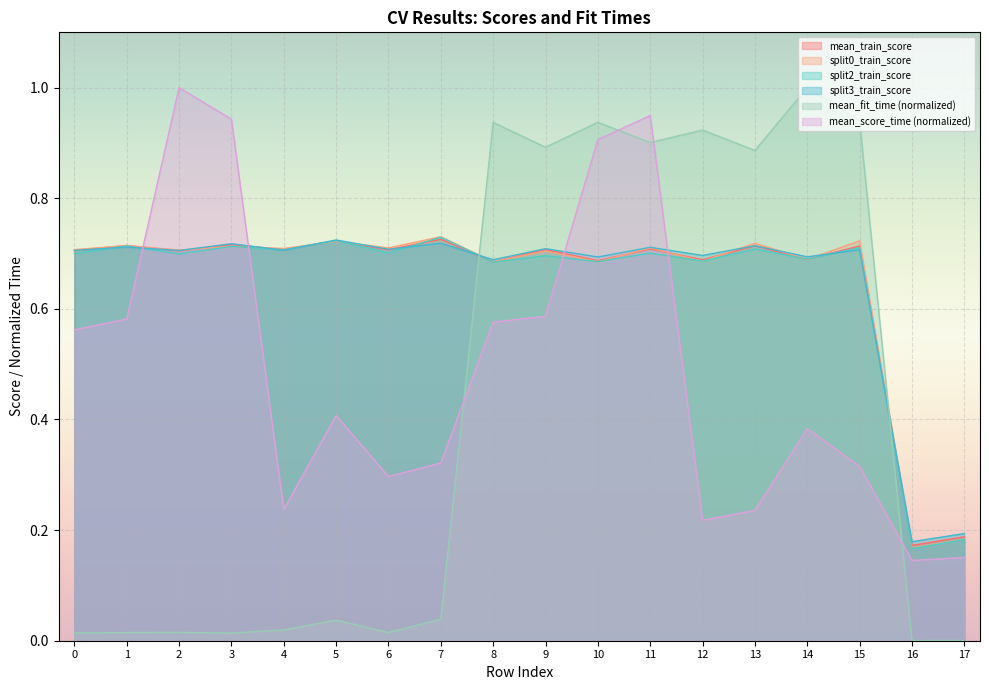

Reading left to right, list all the values displayed in this chart.

mean_fit_time: 0=0.0	1=0.0	2=0.0	3=0.0	4=0.0	5=0.0	6=0.0	7=0.0	8=0.9	9=0.9	10=0.9	11=0.9	12=0.9	13=0.9	14=1.0	15=0.9	16=0.0	17=0.0
mean_score_time: 0=0.6	1=0.6	2=1.0	3=0.9	4=0.2	5=0.4	6=0.3	7=0.3	8=0.6	9=0.6	10=0.9	11=0.9	12=0.2	13=0.2	14=0.4	15=0.3	16=0.1	17=0.2
mean_train_score: 0=0.7	1=0.7	2=0.7	3=0.7	4=0.7	5=0.7	6=0.7	7=0.7	8=0.7	9=0.7	10=0.7	11=0.7	12=0.7	13=0.7	14=0.7	15=0.7	16=0.2	17=0.2
split0_train_score: 0=0.7	1=0.7	2=0.7	3=0.7	4=0.7	5=0.7	6=0.7	7=0.7	8=0.7	9=0.7	10=0.7	11=0.7	12=0.7	13=0.7	14=0.7	15=0.7	16=0.2	17=0.2
split2_train_score: 0=0.7	1=0.7	2=0.7	3=0.7	4=0.7	5=0.7	6=0.7	7=0.7	8=0.7	9=0.7	10=0.7	11=0.7	12=0.7	13=0.7	14=0.7	15=0.7	16=0.2	17=0.2
split3_train_score: 0=0.7	1=0.7	2=0.7	3=0.7	4=0.7	5=0.7	6=0.7	7=0.7	8=0.7	9=0.7	10=0.7	11=0.7	12=0.7	13=0.7	14=0.7	15=0.7	16=0.2	17=0.2